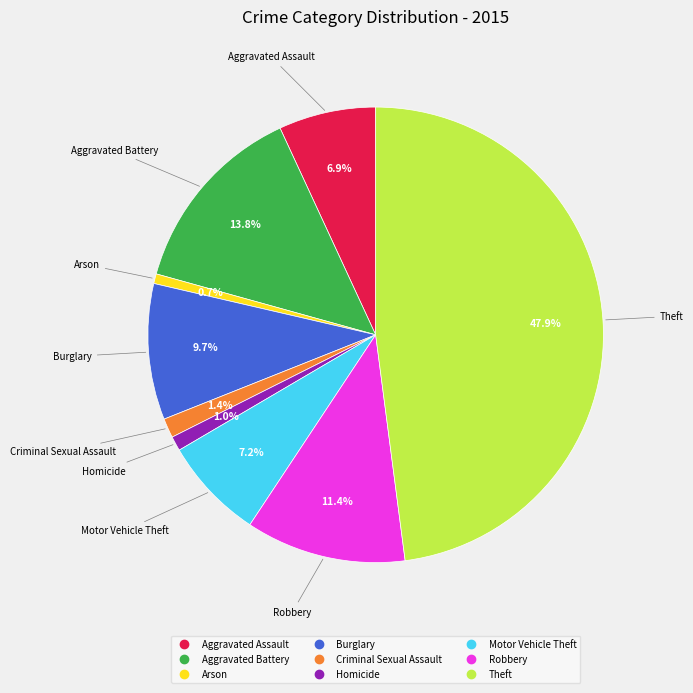

Which category has the biggest portion of the pie?

Theft